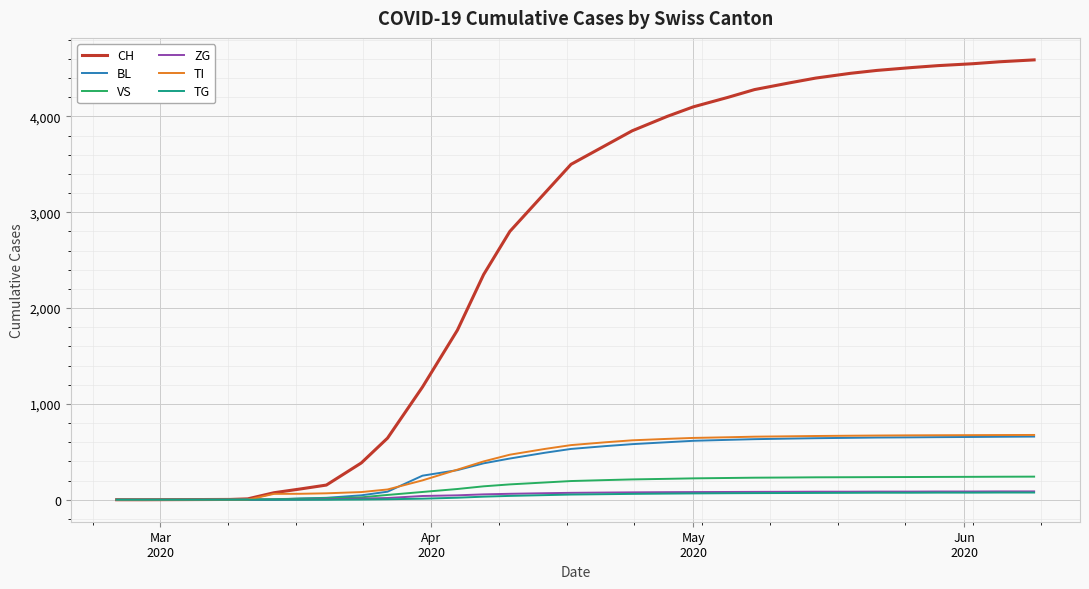

Which series has the widest spread of values?

CH